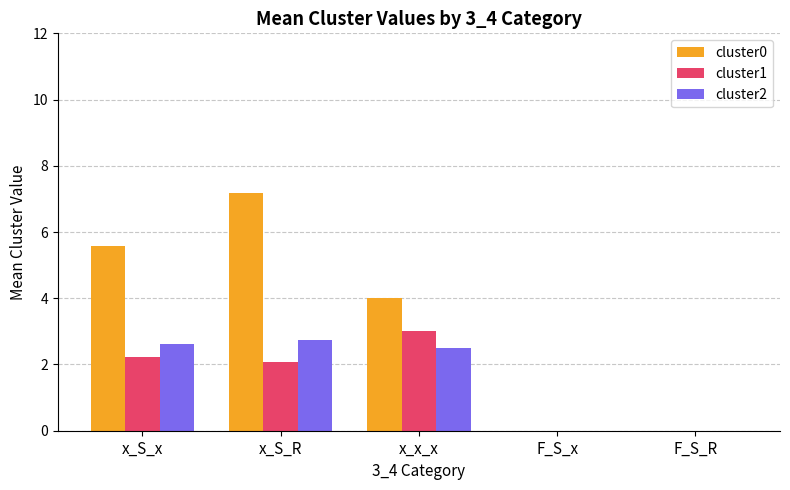

Reading left to right, list all the values displayed in this chart.

cluster0: 5.6	7.2	4.0	0.0	0.0
cluster1: 2.2	2.1	3.0	0.0	0.0
cluster2: 2.6	2.7	2.5	0.0	0.0